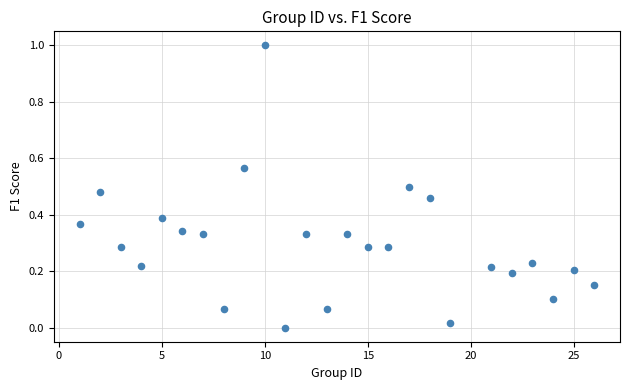

What is the range of Y values (max minus min)?

1.0